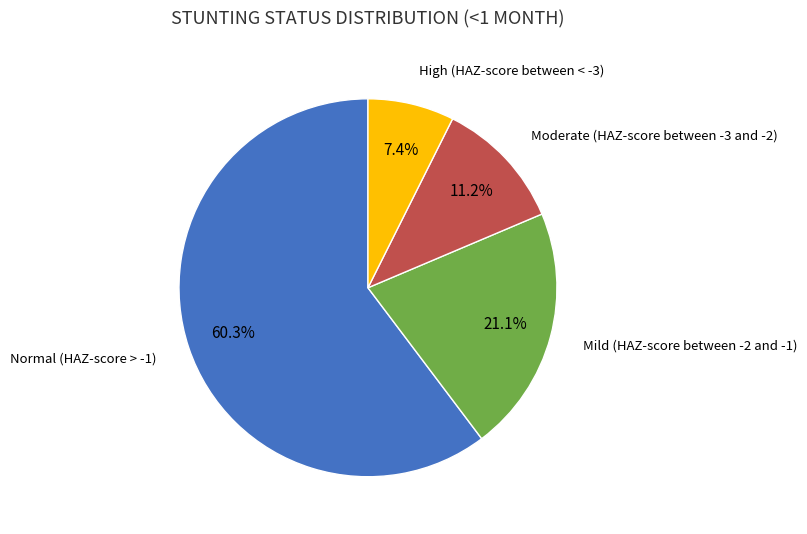

Combined, what portion of the pie is Normal (HAZ-score > -1) and Moderate (HAZ-score between -3 and -2)?

71.5%